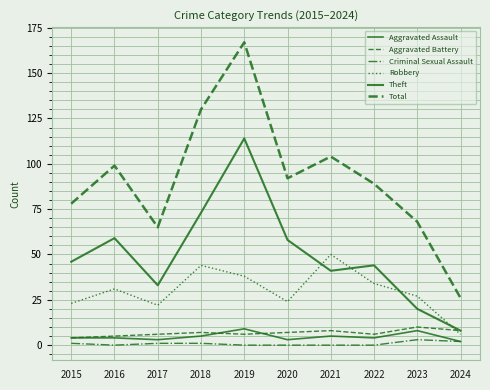

Does the chart display data point markers on the line(s)?

No